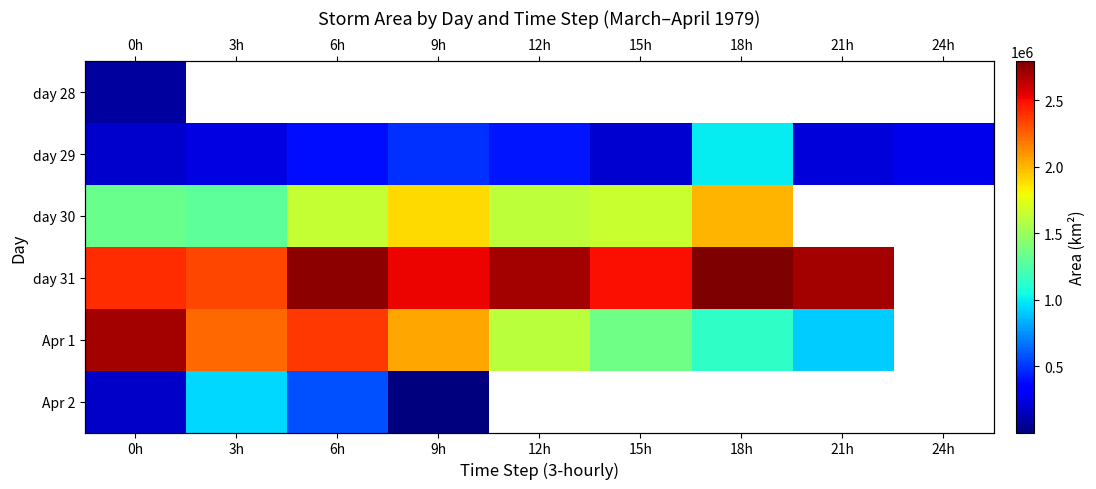

At how many categories does at least one series exceed 52133?

9